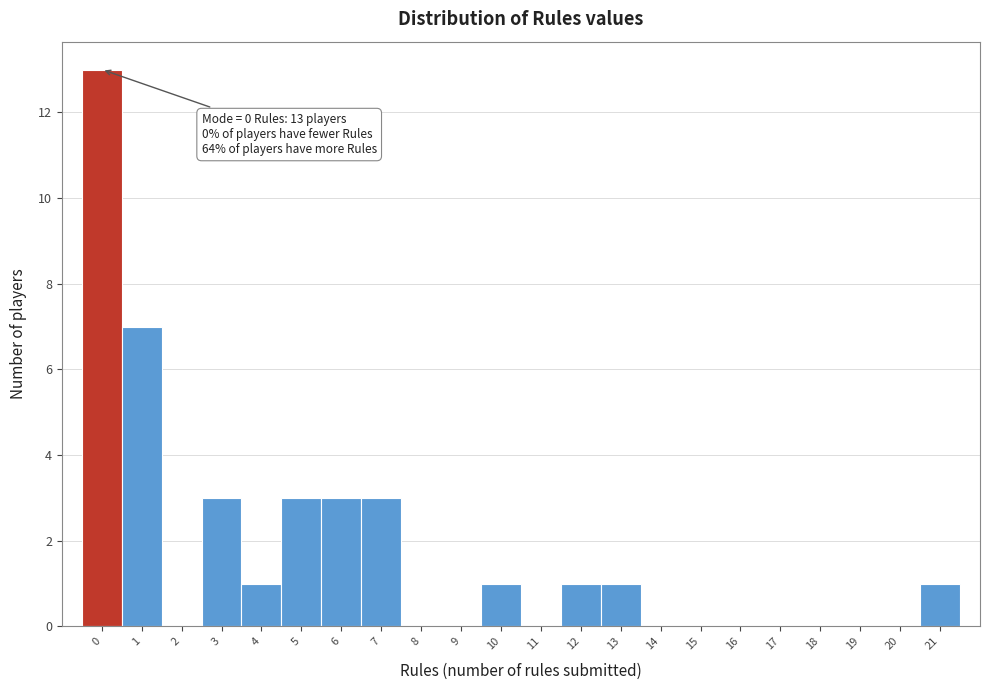

Reading left to right, what are all the values shown in this chart?

0=13	1=7	2=0	3=3	4=1	5=3	6=3	7=3	8=0	9=0	10=1	11=0	12=1	13=1	14=0	15=0	16=0	17=0	18=0	19=0	20=0	21=1